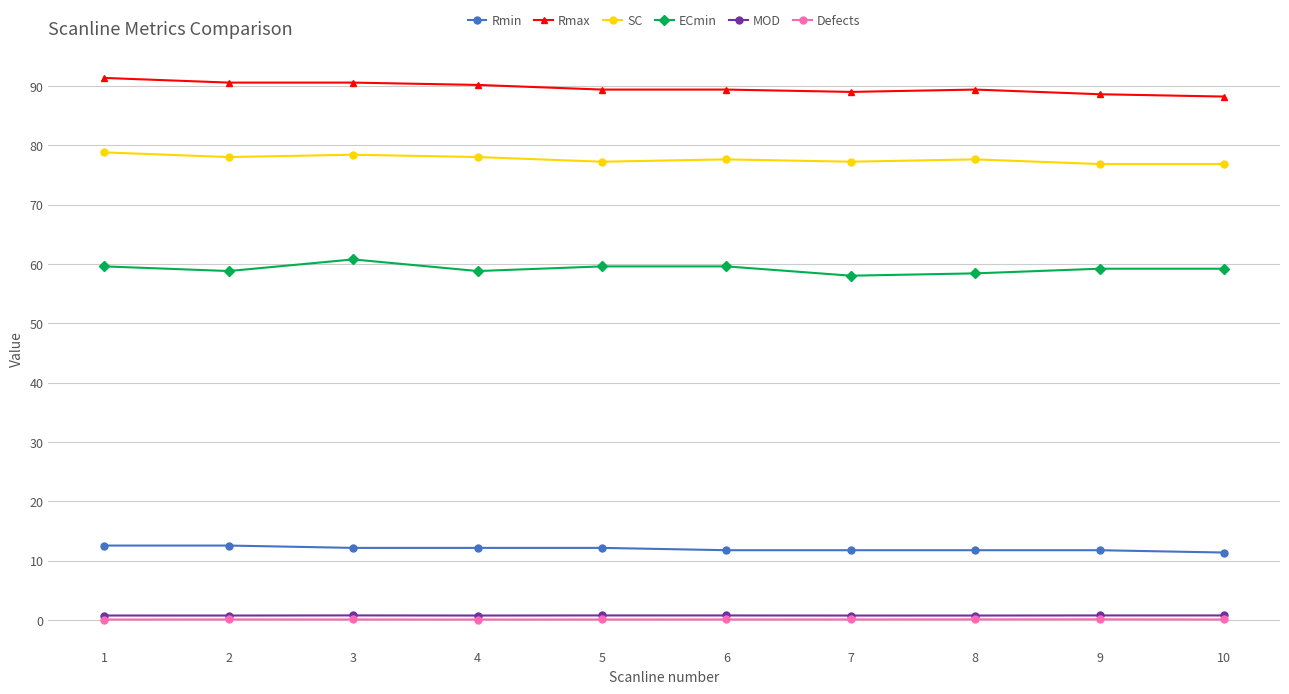

What is the highest value of the SC series?

78.8